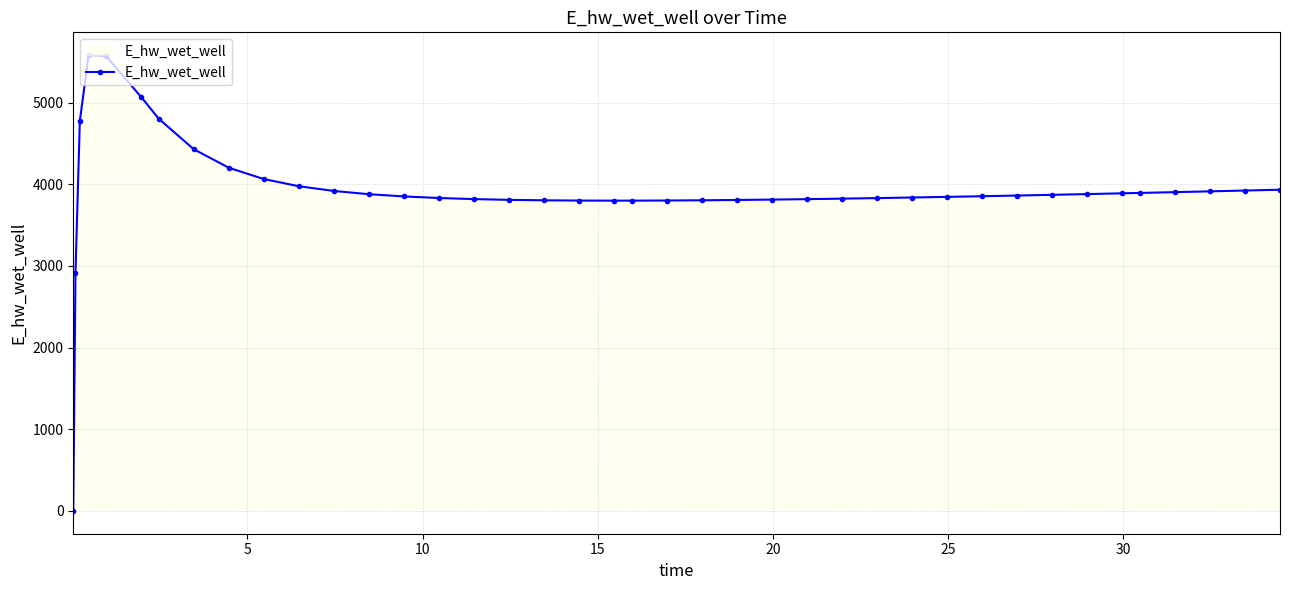

What is the sum of all values?

157026.9